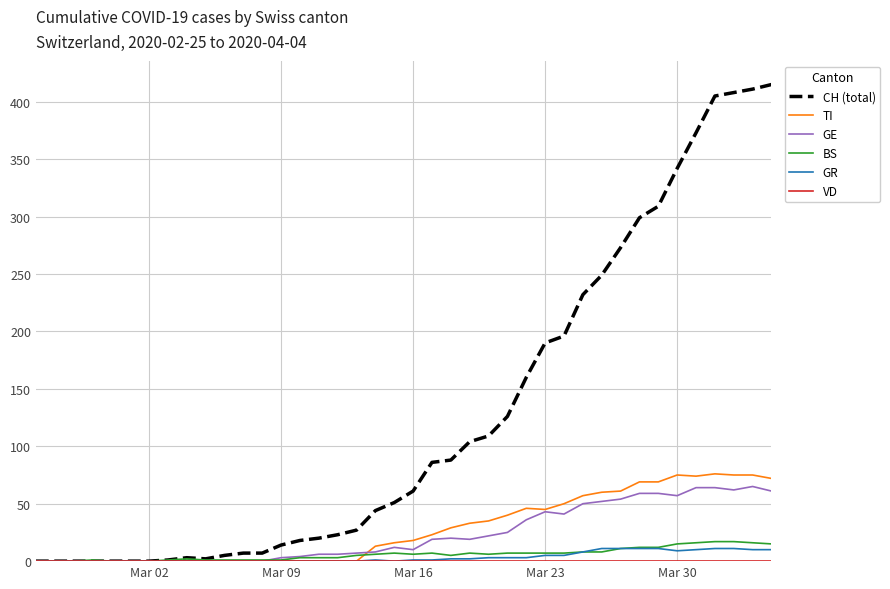

Which series has the largest total across all categories?

CH (total)